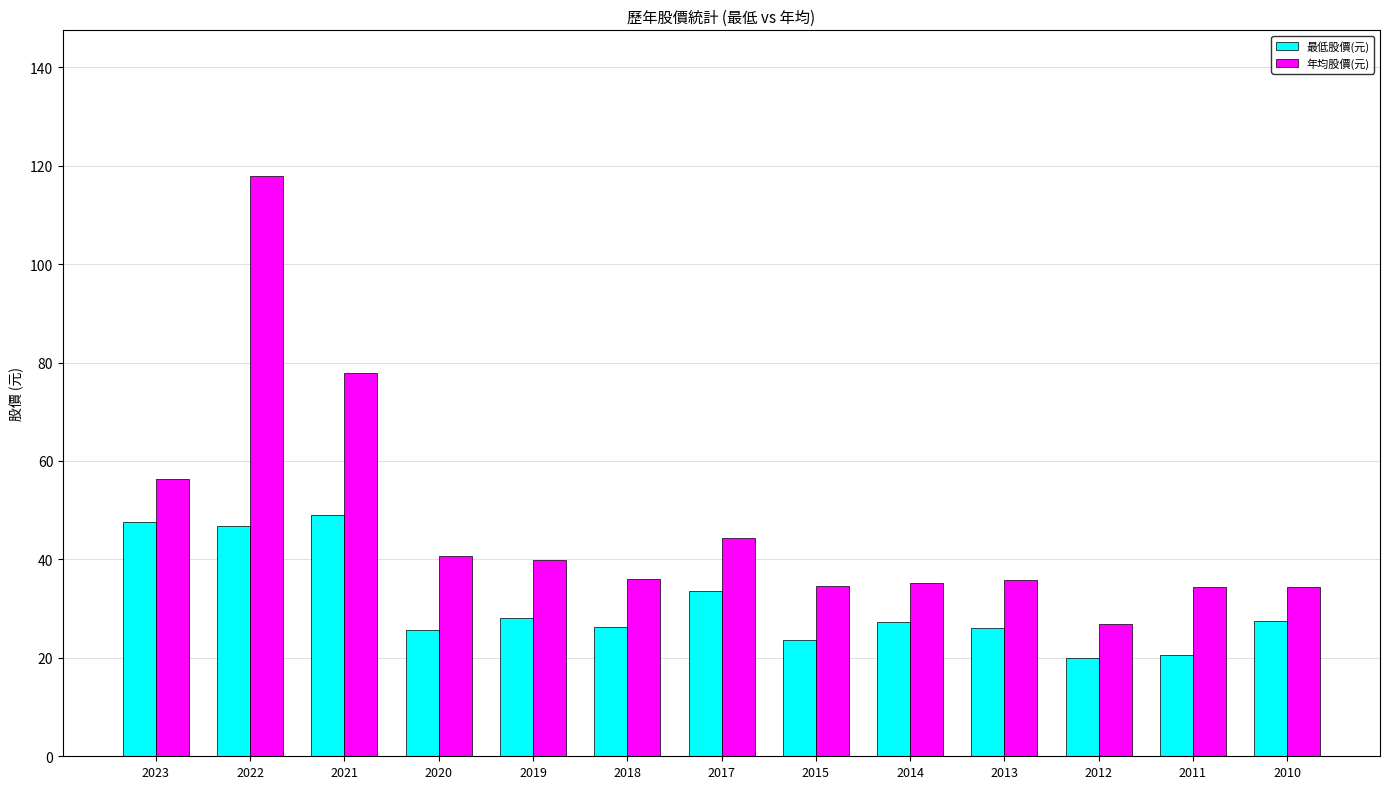

What are all the series names shown in the legend?

最低股價(元), 年均股價(元)